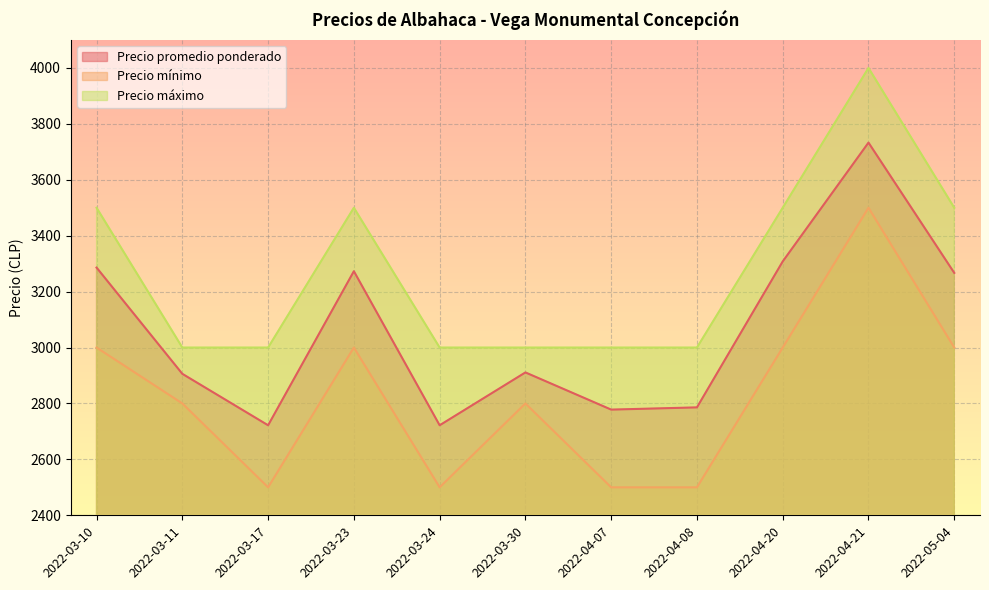

At how many categories does at least one series exceed 2523?

11